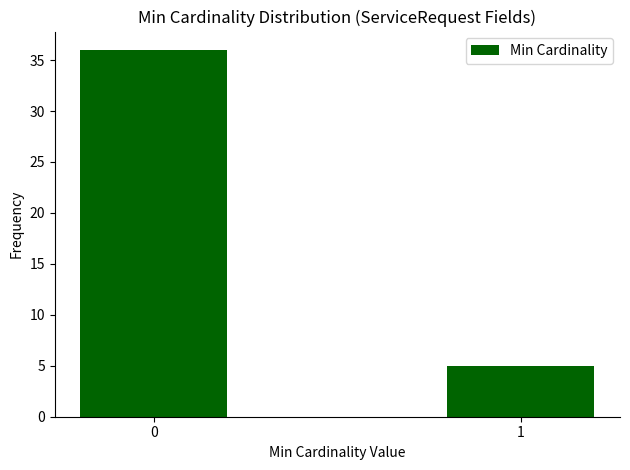

Reading left to right, what are all the values shown in this chart?

0=36	1=5